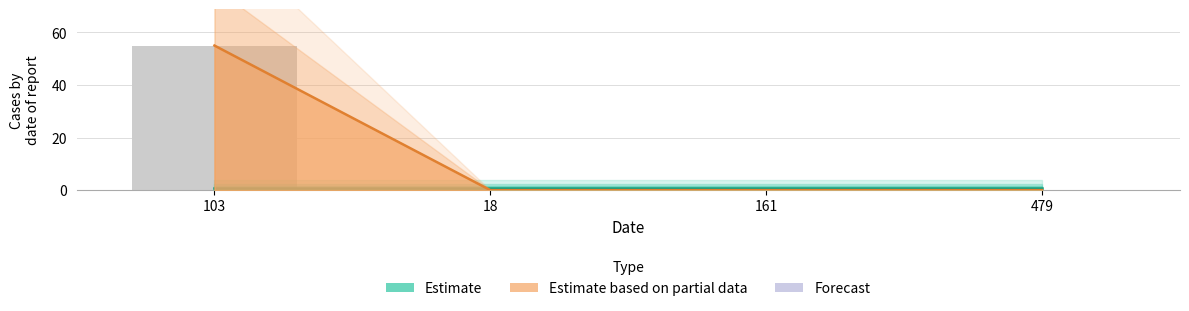

Which category has the lowest value across all series?

18